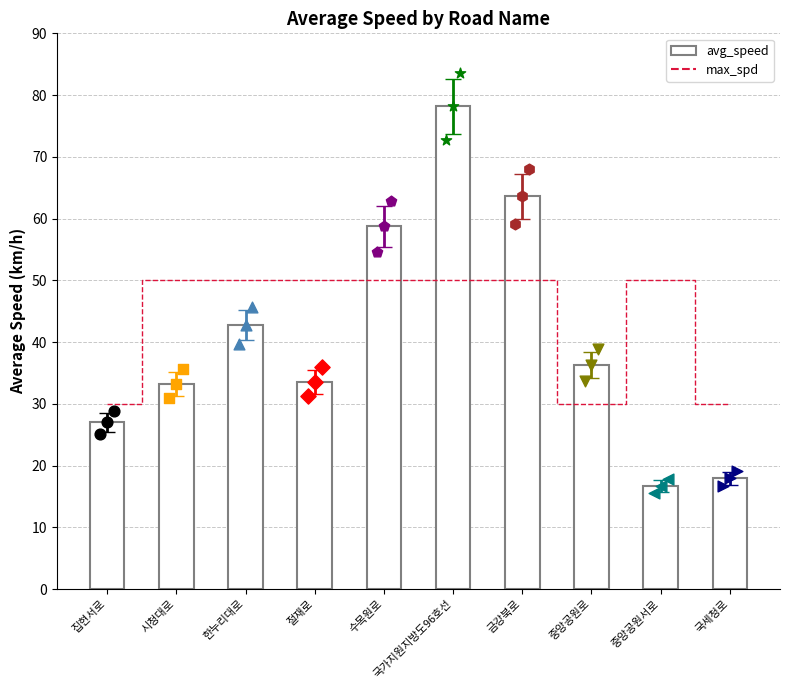

Which series contains the lowest Y value?

avg_speed